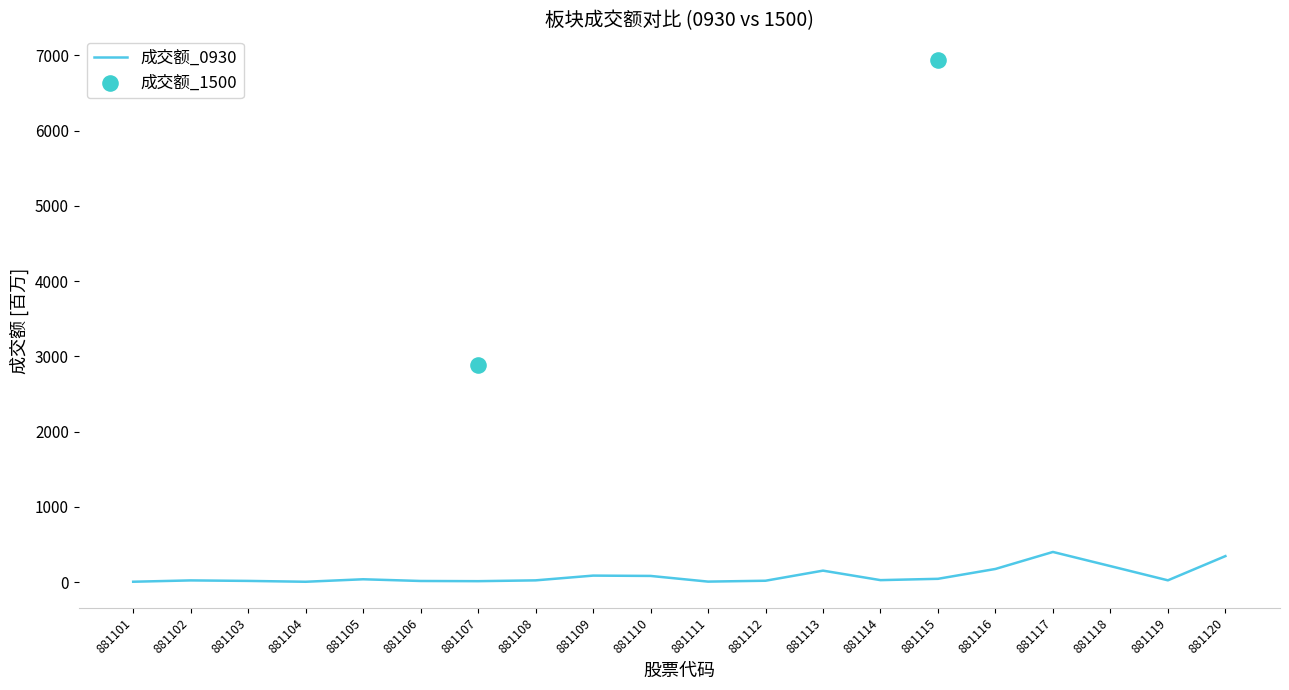

What is the change in value from 881113 to 881116?

+22.3